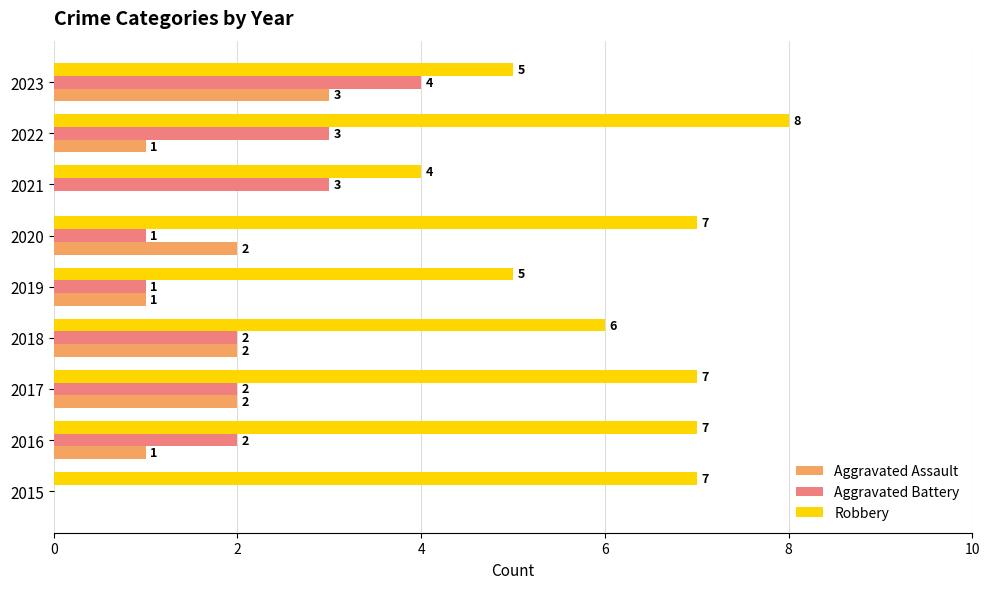

Is it true that Aggravated Assault equals 1 at 2019?

True